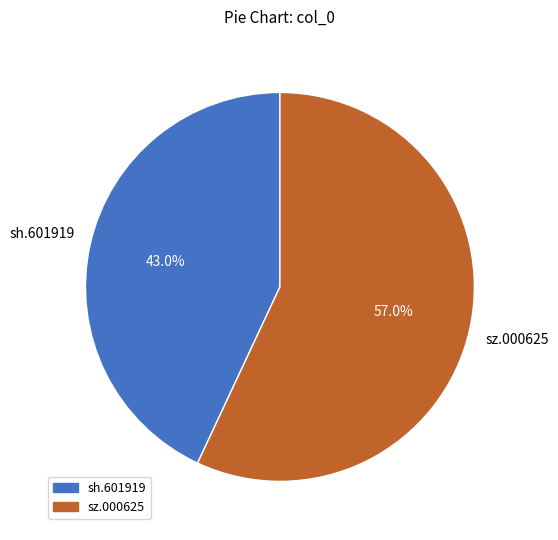

To the nearest percent, what percentage of the pie is sh.601919?

43%